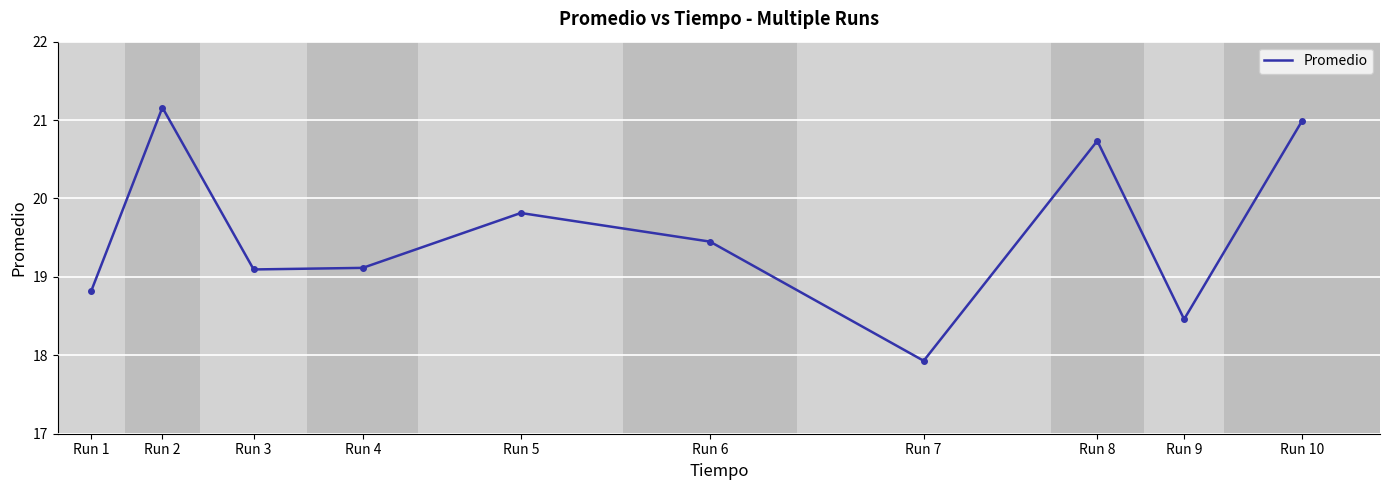

What is the maximum value shown in the chart?

21.2